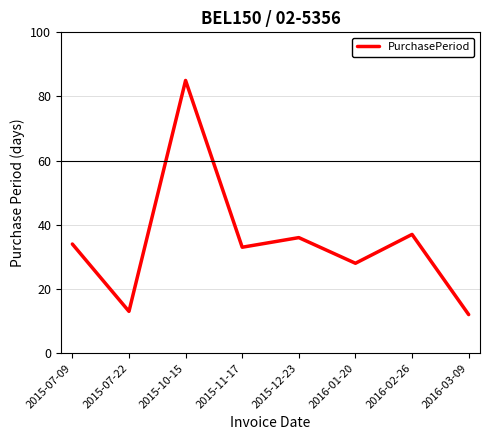

What position from the left is 2015-07-22?

2